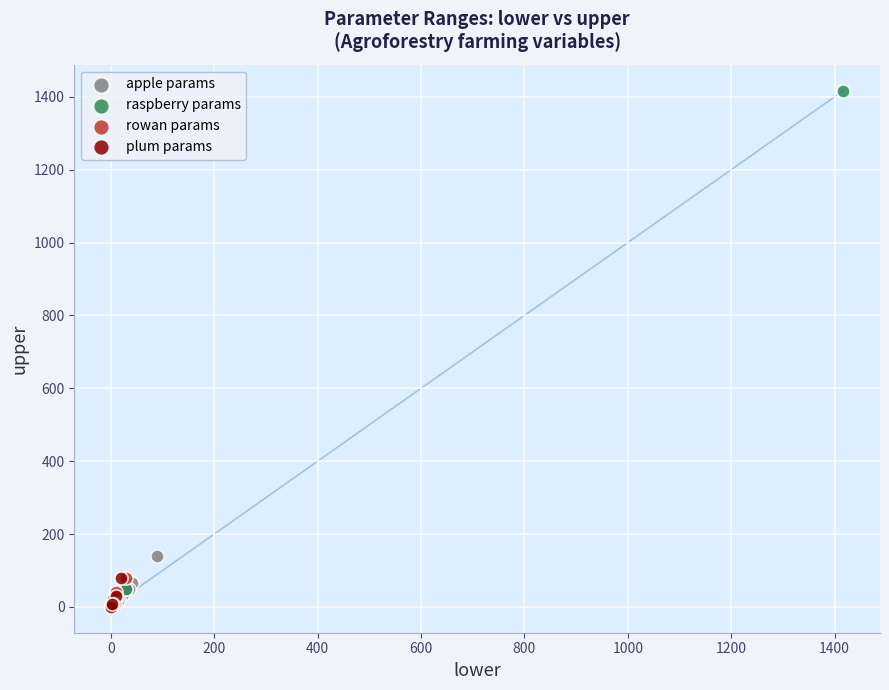

Which series has the largest Y range (max minus min)?

raspberry params